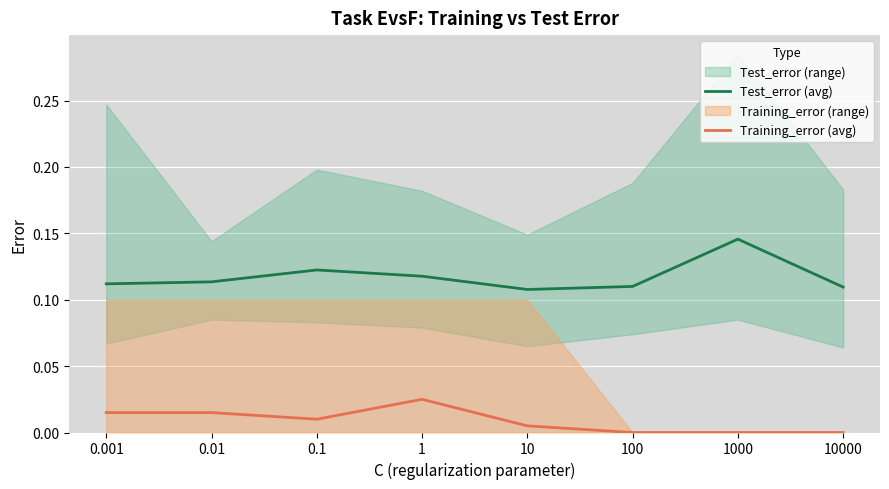

True or false: Test_error (avg) and Training_error (avg) cross at least once.

False